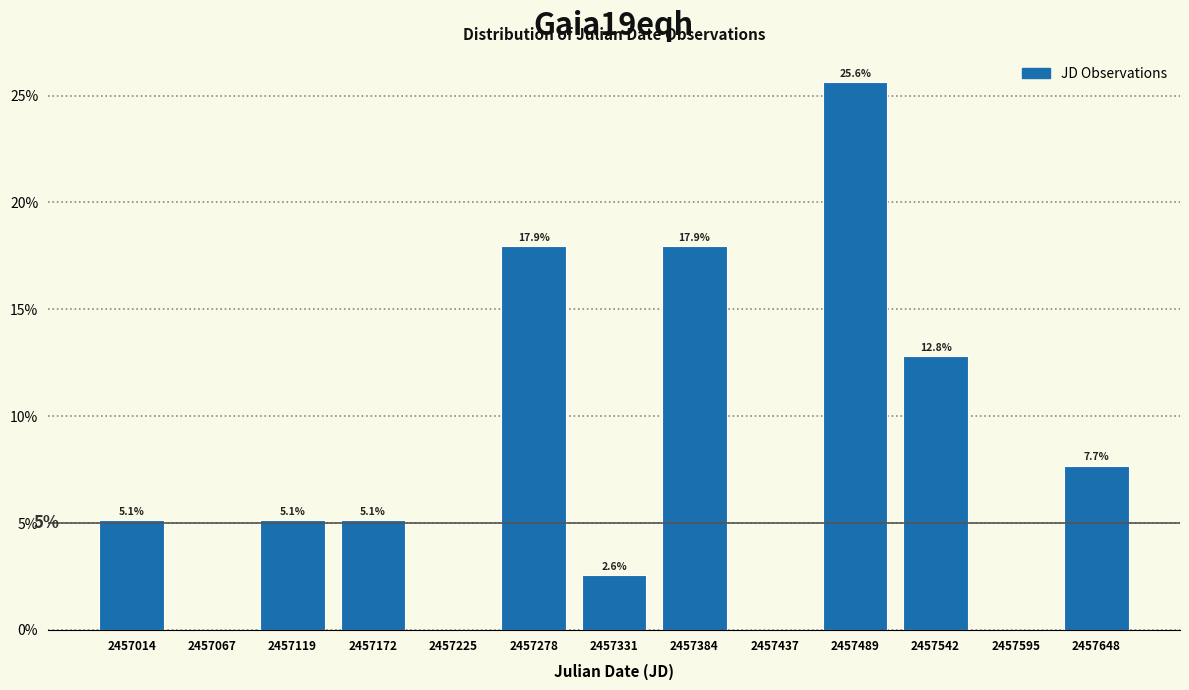

Which range on the x-axis has the tallest bar?

2457460 to 2457520